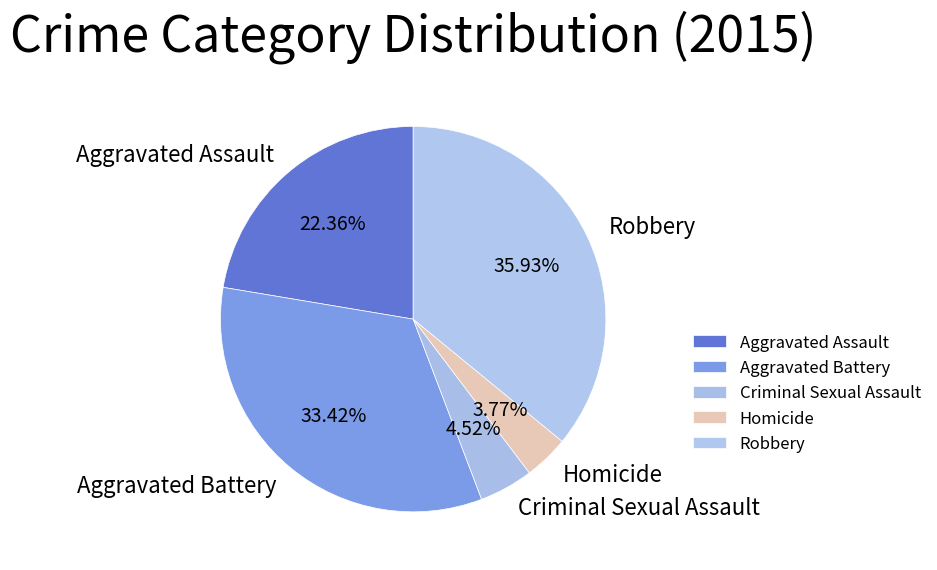

Count the number of slices in the pie.

5